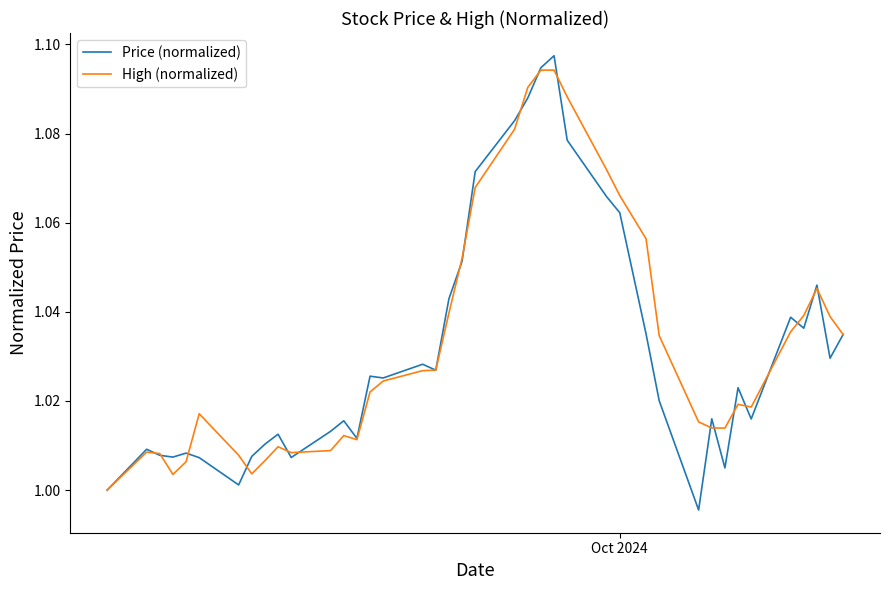

Which series has the largest total across all categories?

High (normalized)